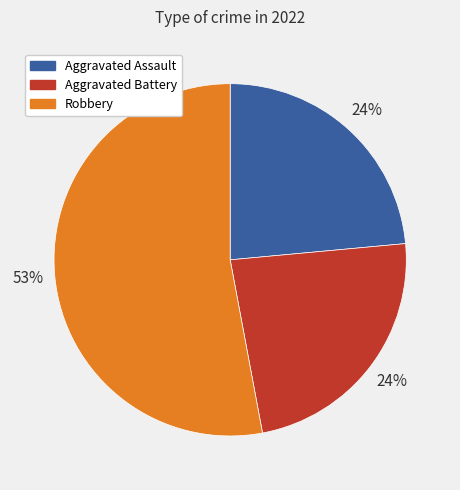

Count the number of slices in the pie.

3